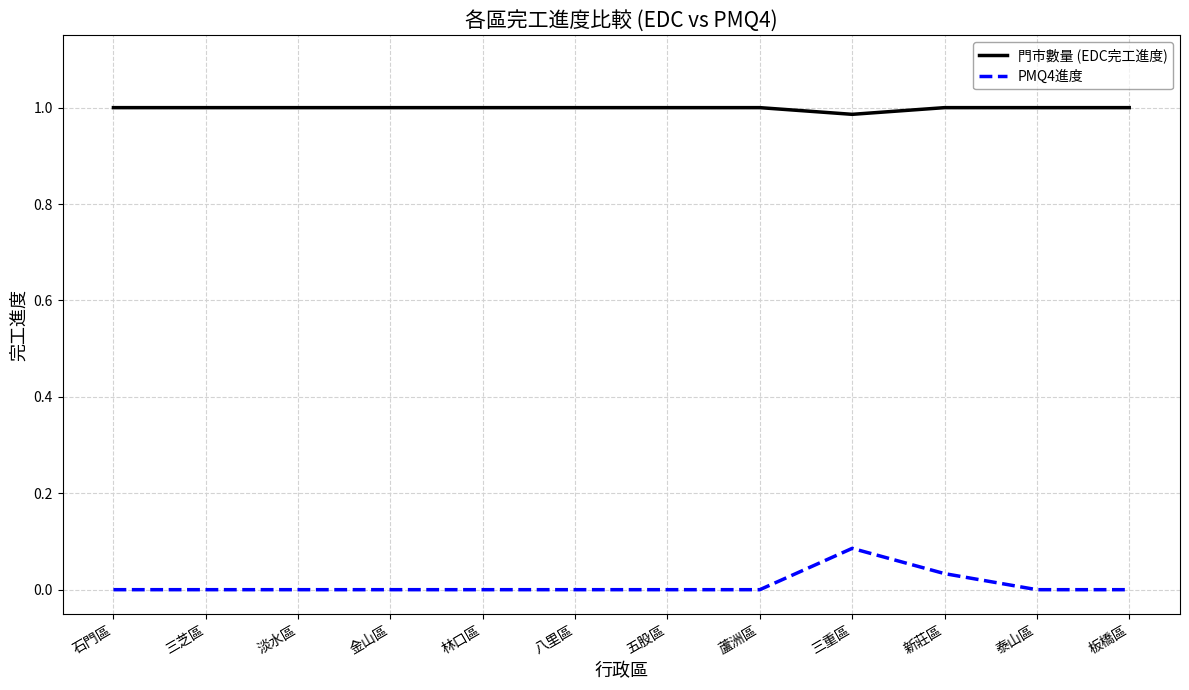

Which series has the largest total across all categories?

門市數量 (EDC完工進度)